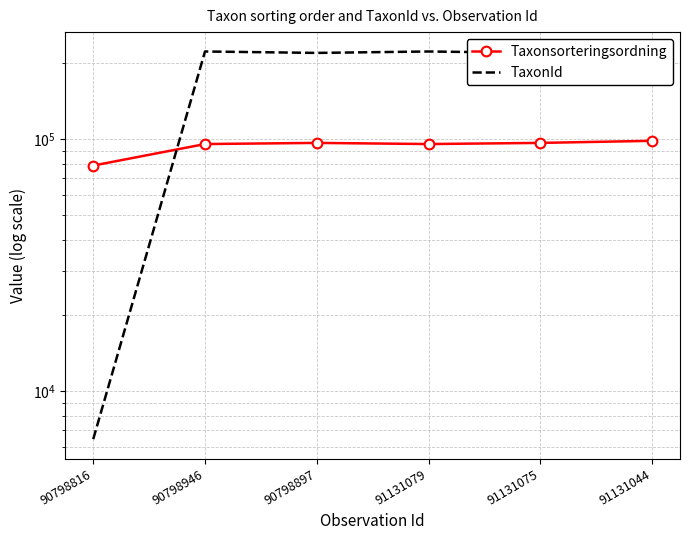

Read the TaxonId value at 90798946, to the nearest 100.

222700